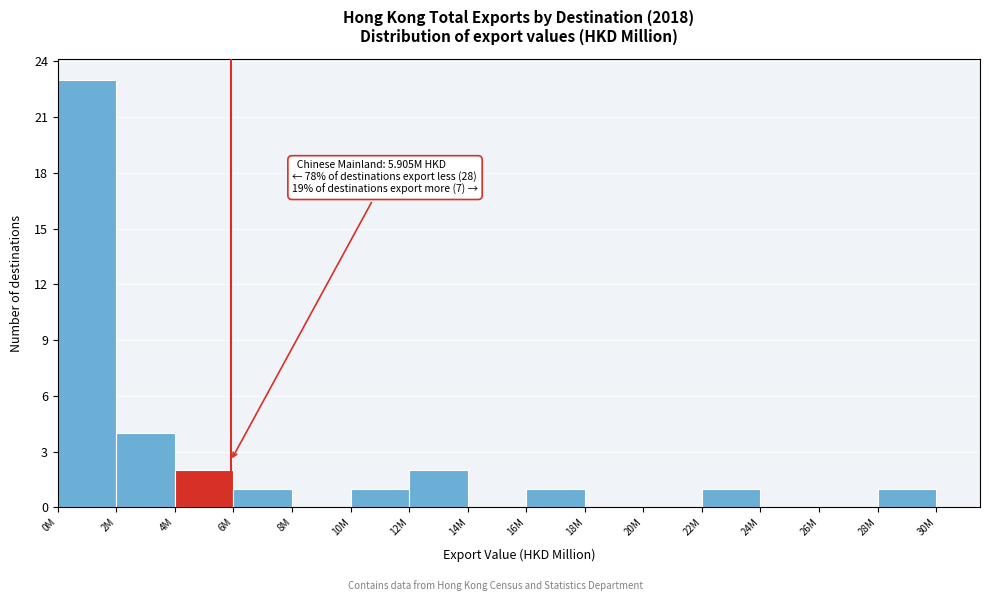

Reading left to right, extract all data points from this chart.

0M=23	2M=4	4M=2	6M=1	8M=0	10M=1	12M=2	14M=0	16M=1	18M=0	20M=0	22M=1	24M=0	26M=0	28M=1